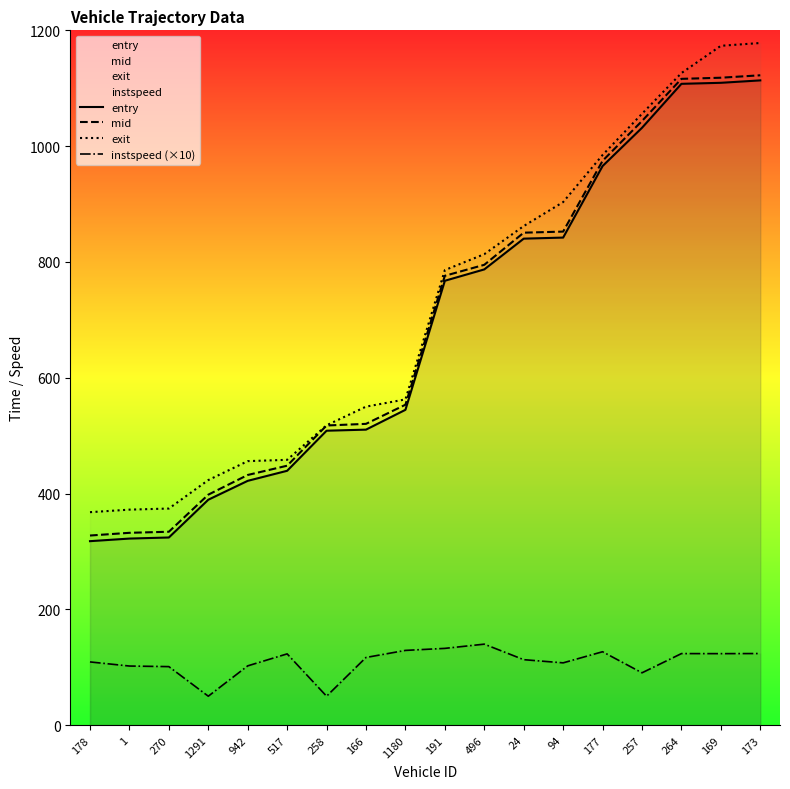

What is the approximate value of exit at 169?

1173.3